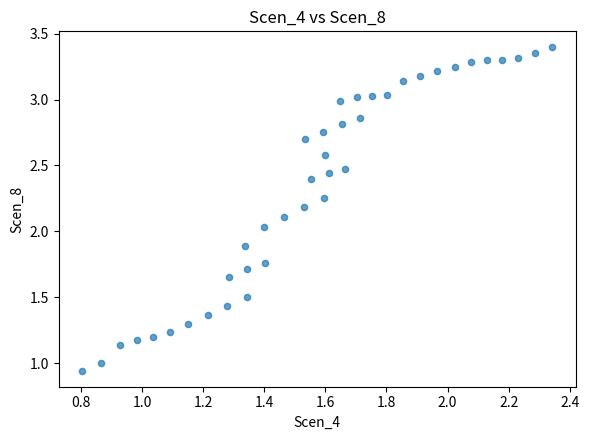

What is the range of X values (max minus min)?

1.5